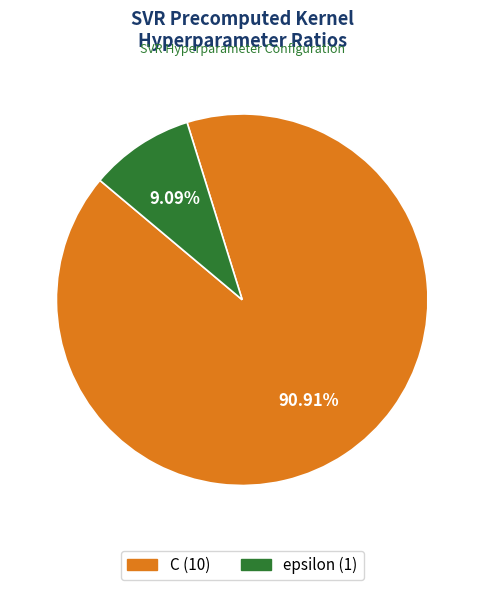

Which has a higher value, epsilon or C?

C